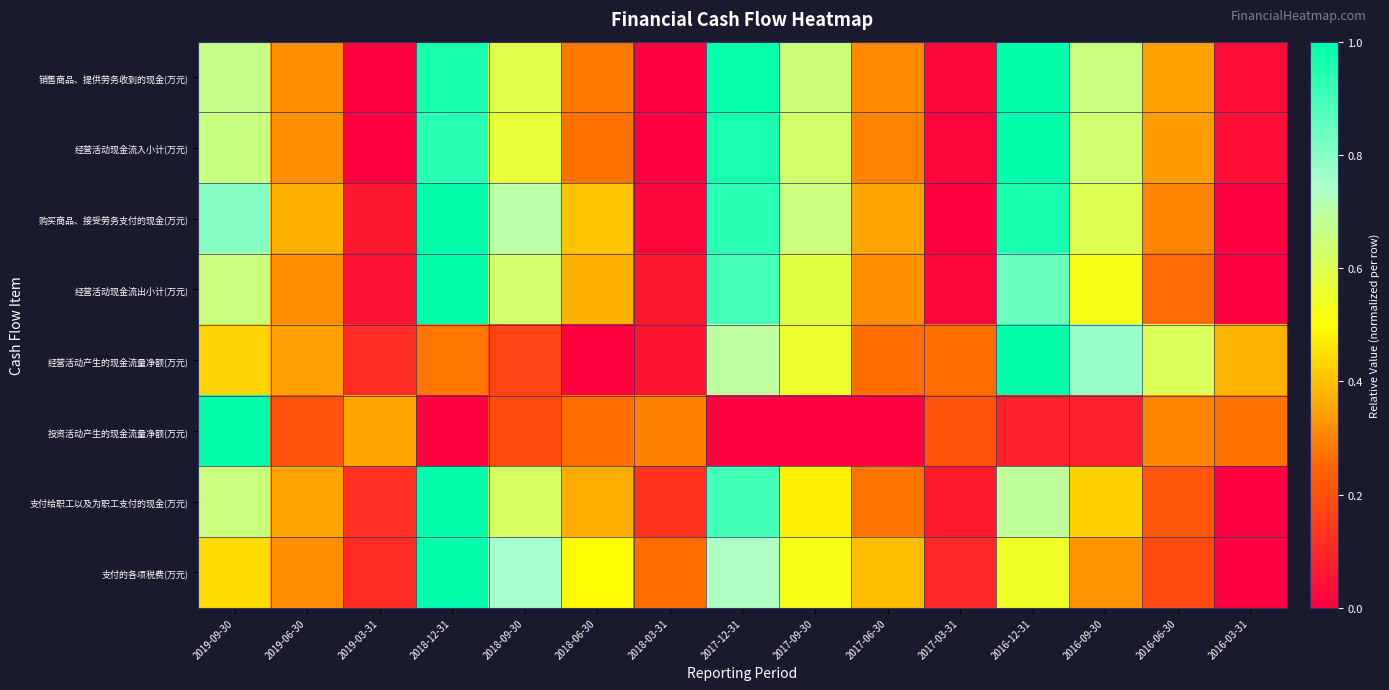

At how many categories does at least one series exceed 0?

15